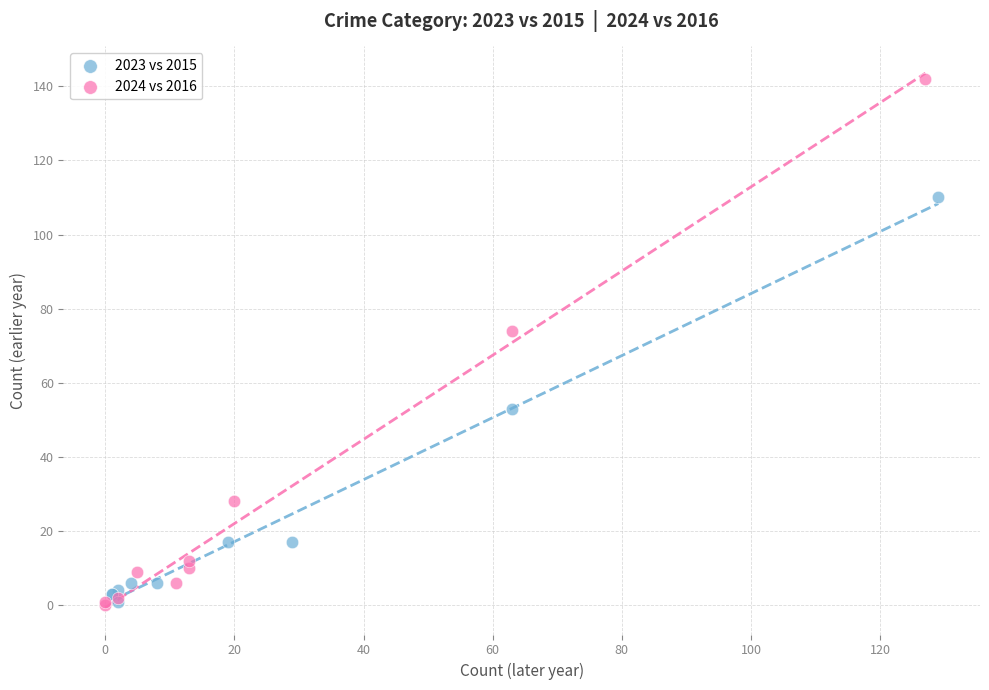

What are all the series names shown in the legend?

2023 vs 2015, 2024 vs 2016